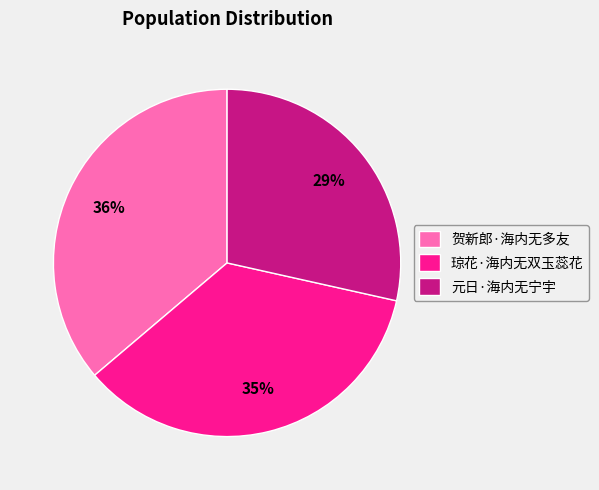

Between 琼花·海内无双玉蕊花 and 元日·海内无宁宇, which is larger?

琼花·海内无双玉蕊花